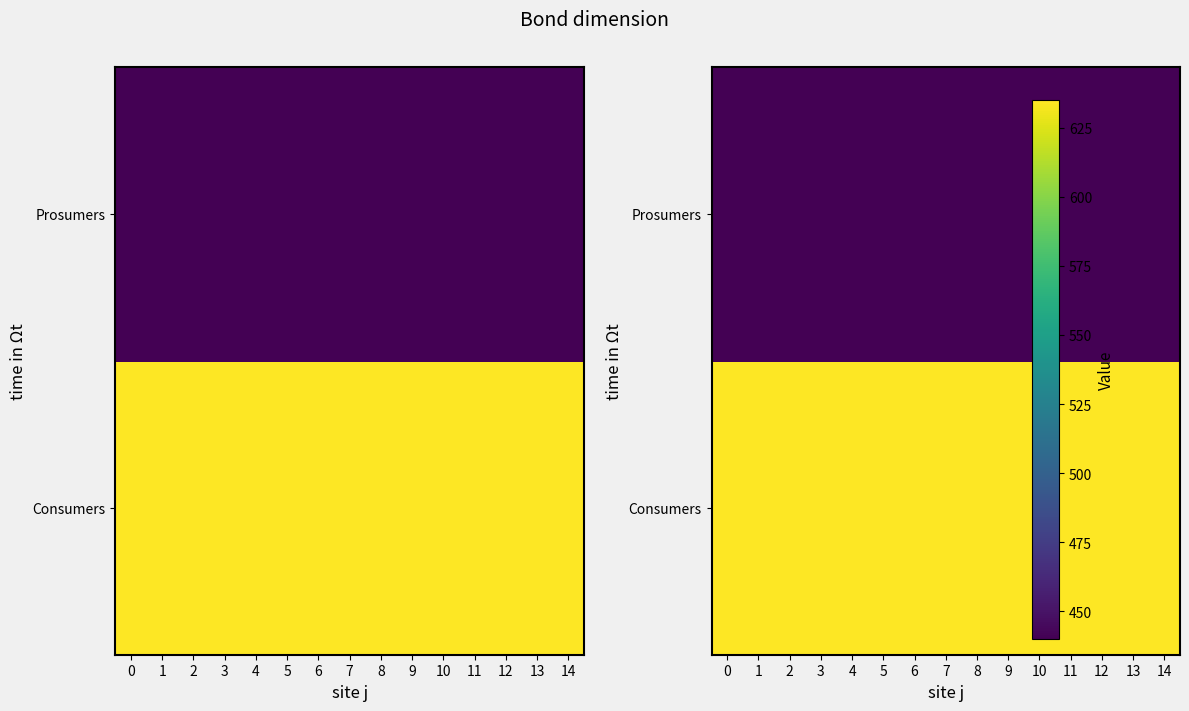

Between 5 and 13, which series saw the biggest shift?

row_0